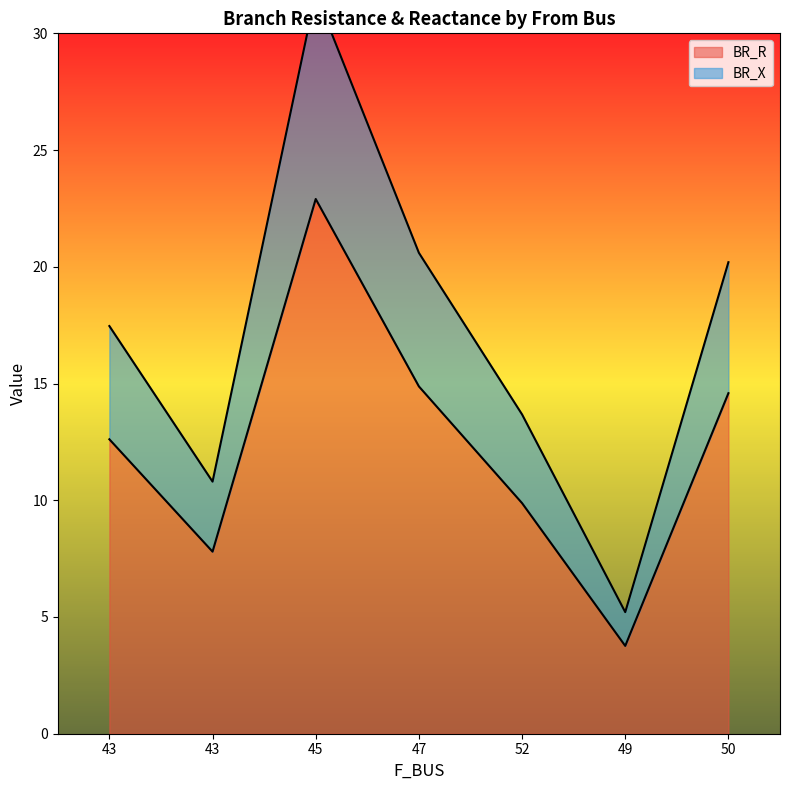

At which label does BR_X reach its minimum?

49